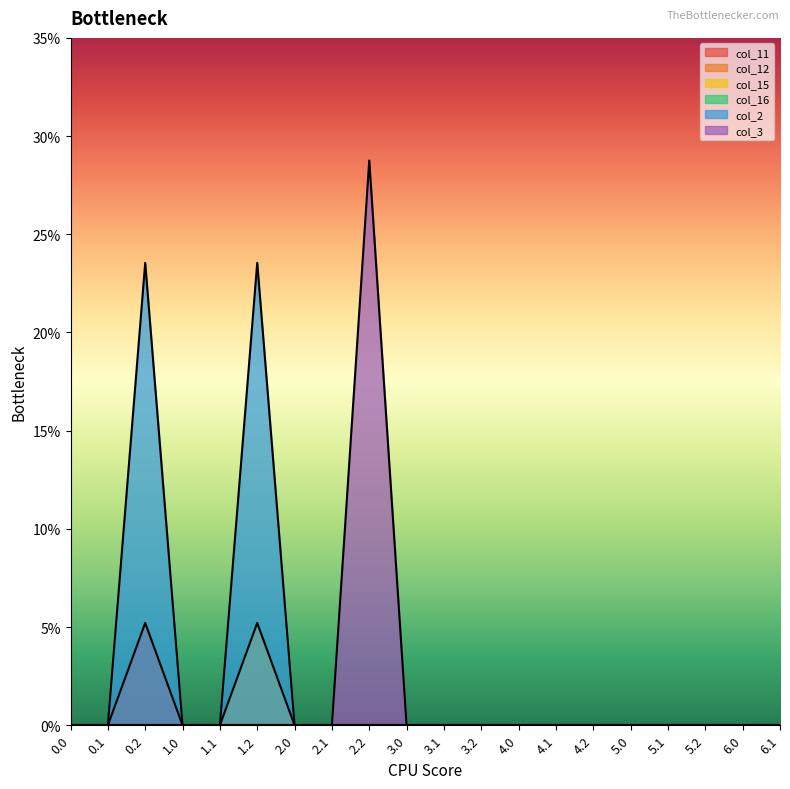

True or false: col_2 has more than 0 interior local peaks.

True